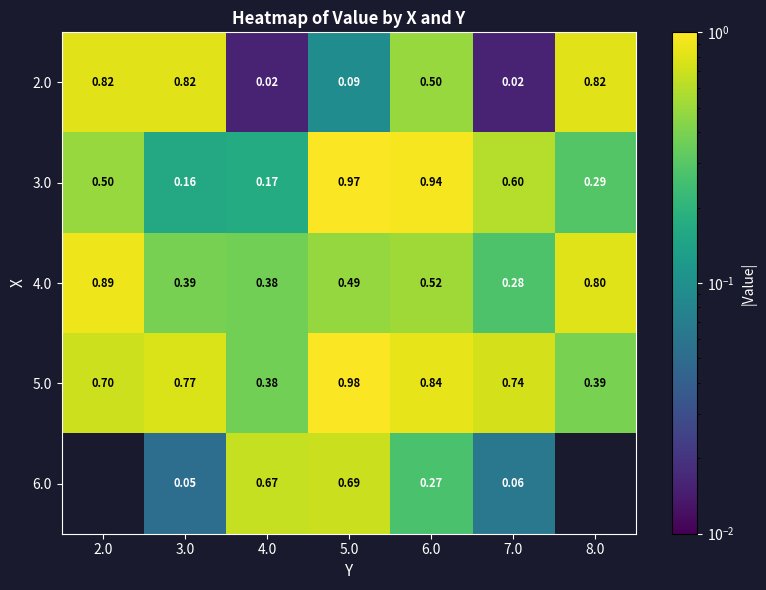

Is the value of 6.0 at 4.0 greater than the value of 2.0 at 2.0?

No